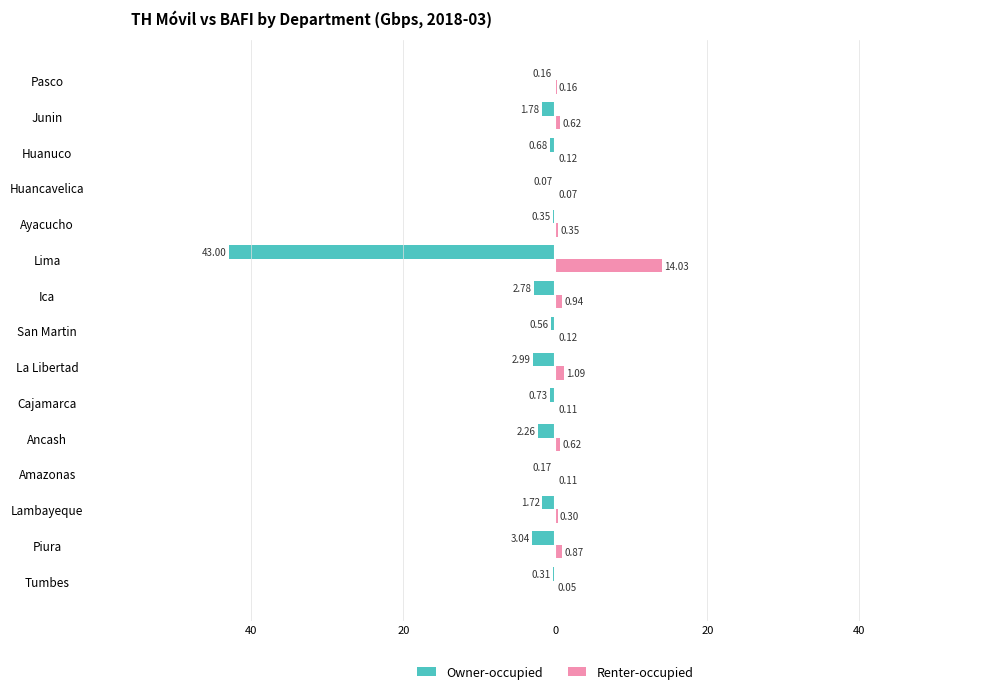

What are all the series names shown in the legend?

Owner-occupied, Renter-occupied